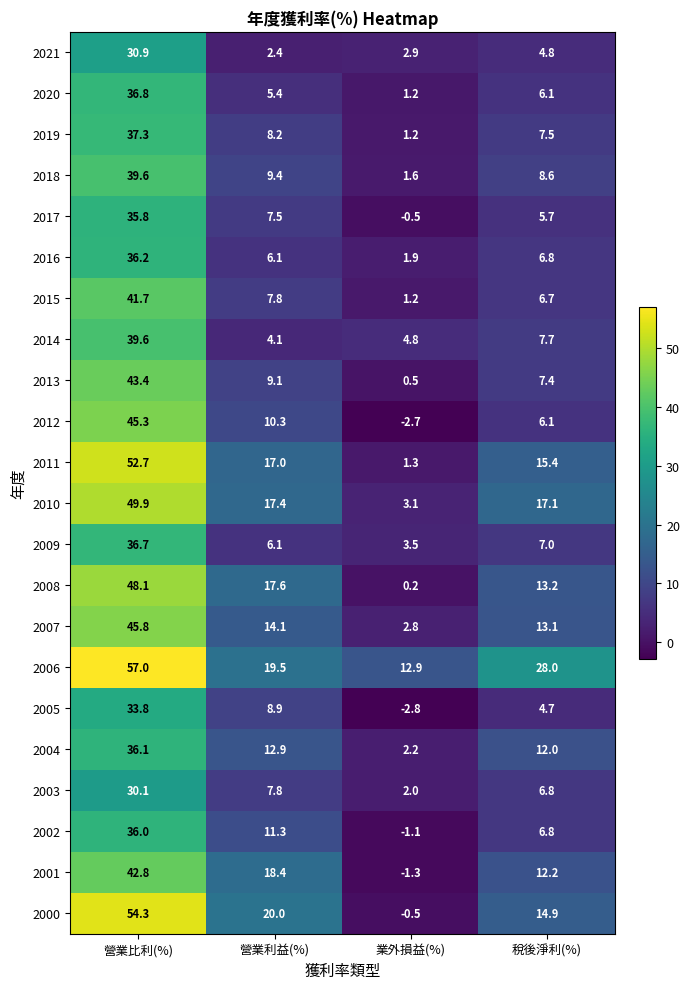

At which category does the chart reach its minimum across all series?

業外損益(%)